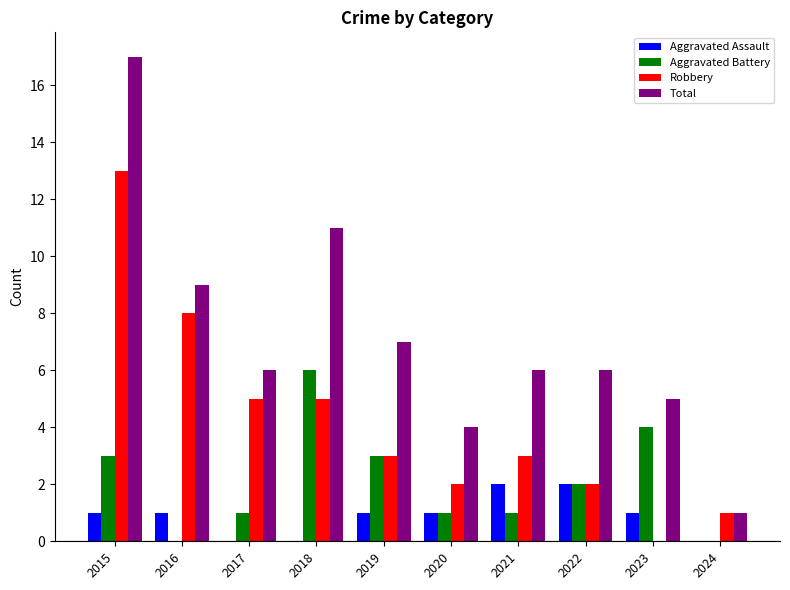

Reading right to left, extract all data points from this chart.

Aggravated Assault: 2024=0	2023=1	2022=2	2021=2	2020=1	2019=1	2018=0	2017=0	2016=1	2015=1
Aggravated Battery: 2024=0	2023=4	2022=2	2021=1	2020=1	2019=3	2018=6	2017=1	2016=0	2015=3
Robbery: 2024=1	2023=0	2022=2	2021=3	2020=2	2019=3	2018=5	2017=5	2016=8	2015=13
Total: 2024=1	2023=5	2022=6	2021=6	2020=4	2019=7	2018=11	2017=6	2016=9	2015=17